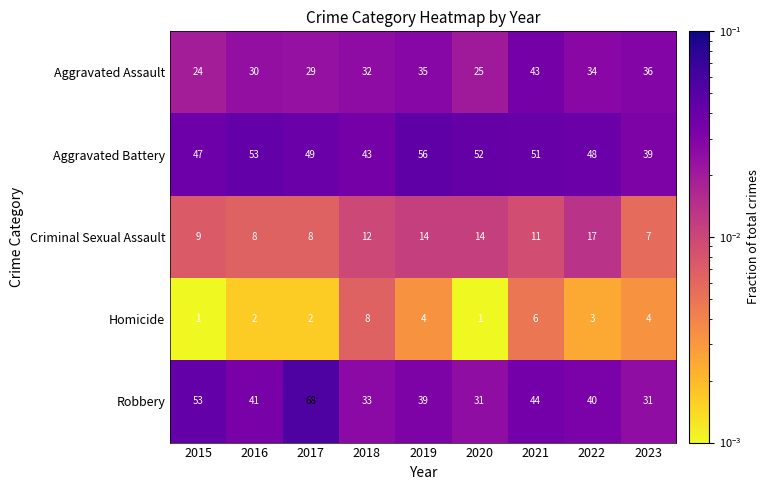

Between 2015 and 2021, which series saw the biggest shift?

Aggravated Assault